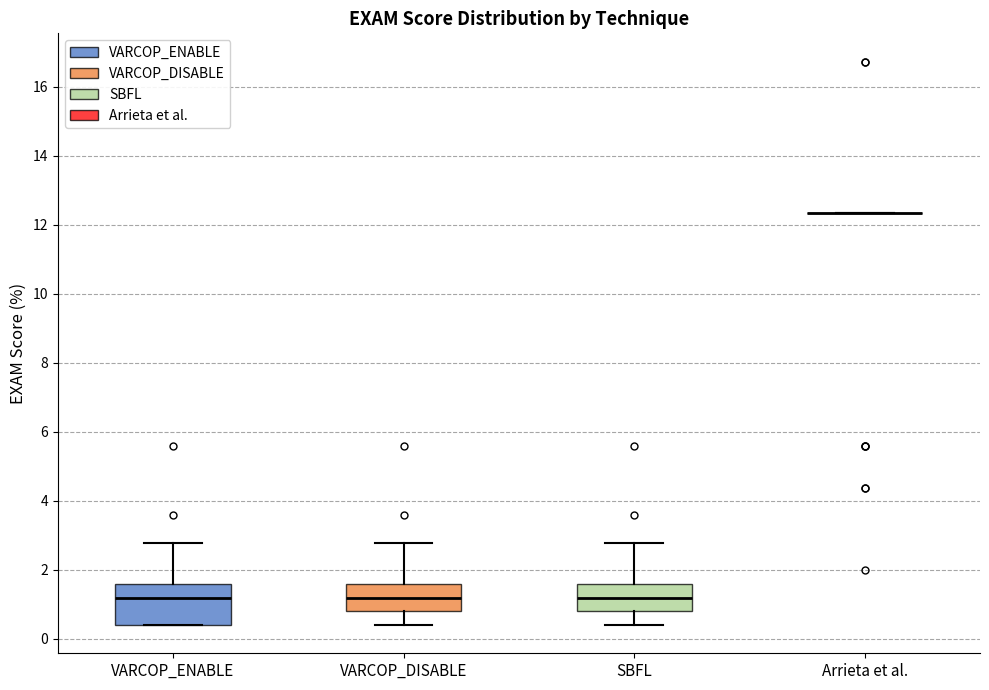

Reading left to right, read every box against the y-axis: the position of its median line, the range the box covers, and the ends of its whiskers. The values are not printed on the chart, so give them approximately, as read against the axis.

VARCOP_ENABLE: median 1.2, box 0.4 to 1.6, whiskers 0.4 to 2.8
VARCOP_DISABLE: median 1.2, box 0.8 to 1.6, whiskers 0.4 to 2.8
SBFL: median 1.2, box 0.8 to 1.6, whiskers 0.4 to 2.8
Arrieta et al.: box collapsed to a line at 12.4, whiskers 12.4 to 12.4